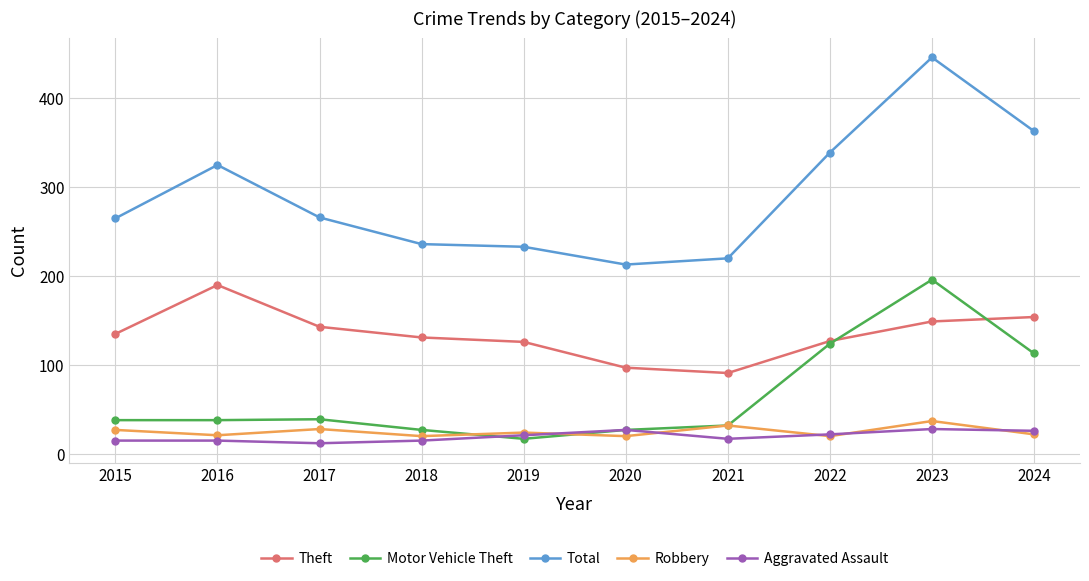

Is the value of Total at 2020 greater than the value of Aggravated Assault at 2024?

Yes